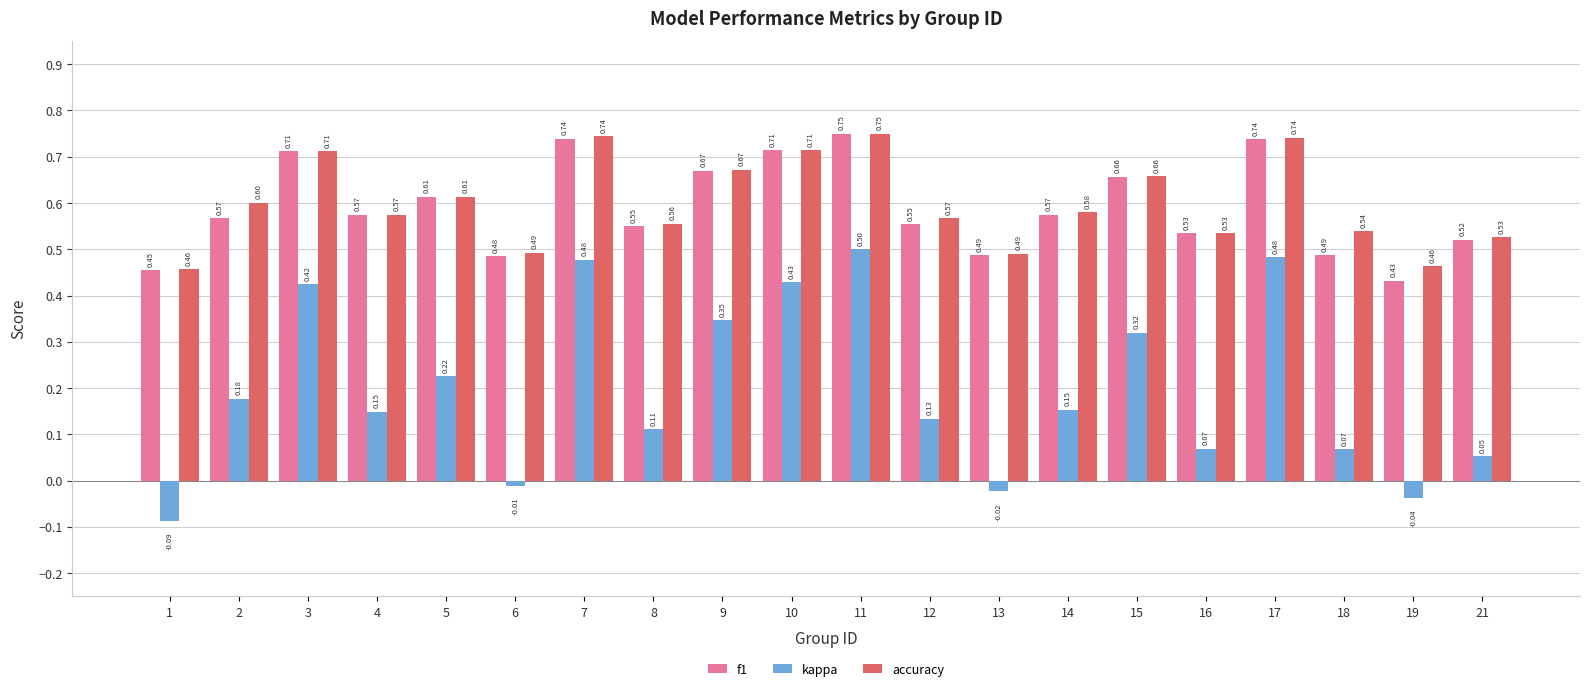

Where is f1 nearest to the value 0?

19